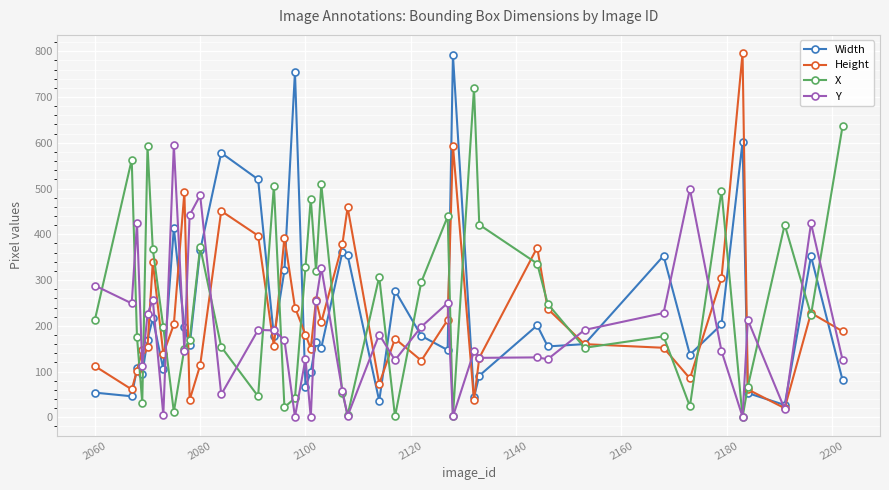

Which series has the widest spread of values?

Height